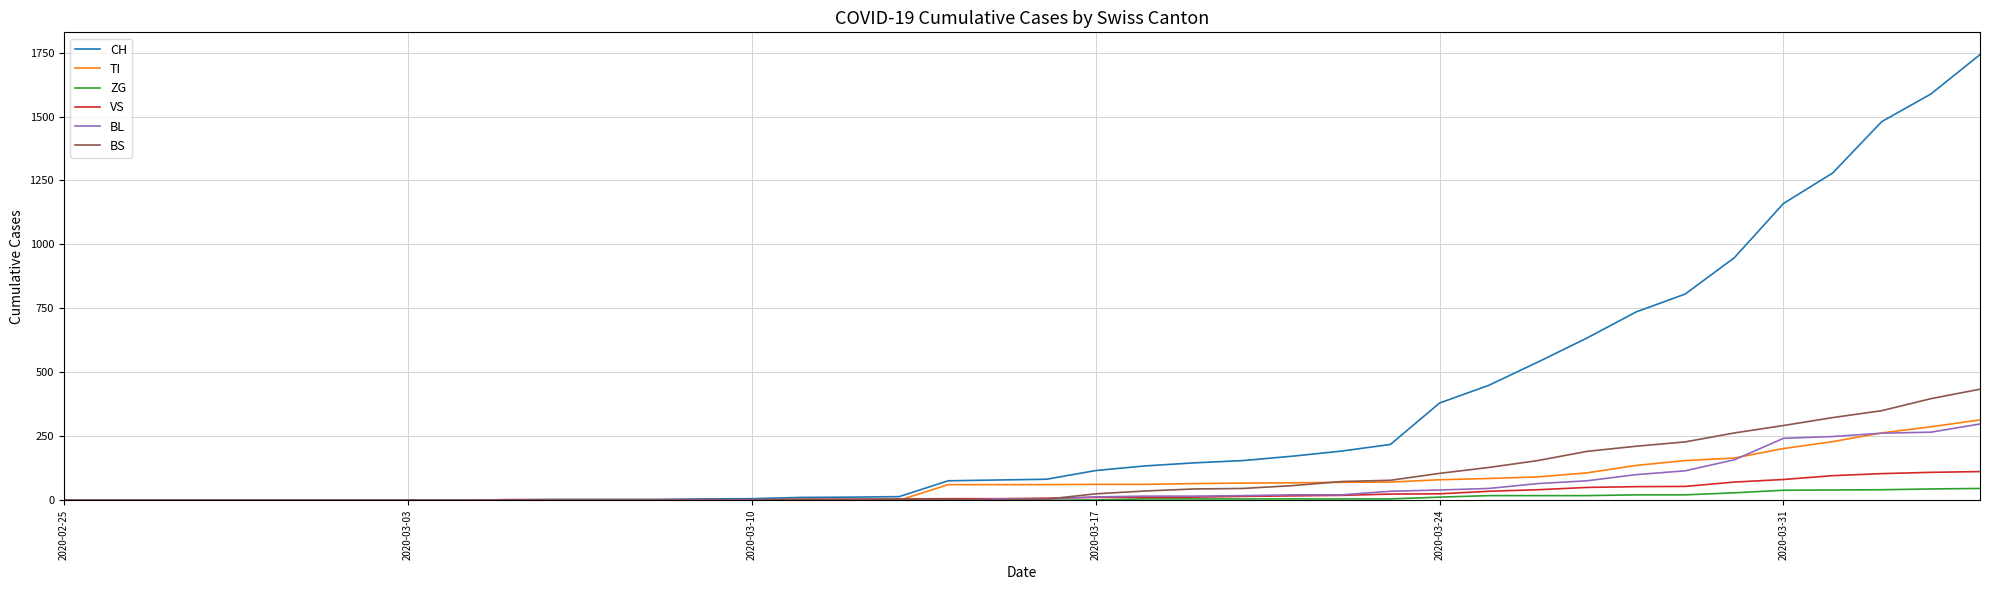

What is the maximum value shown in the chart?

1742